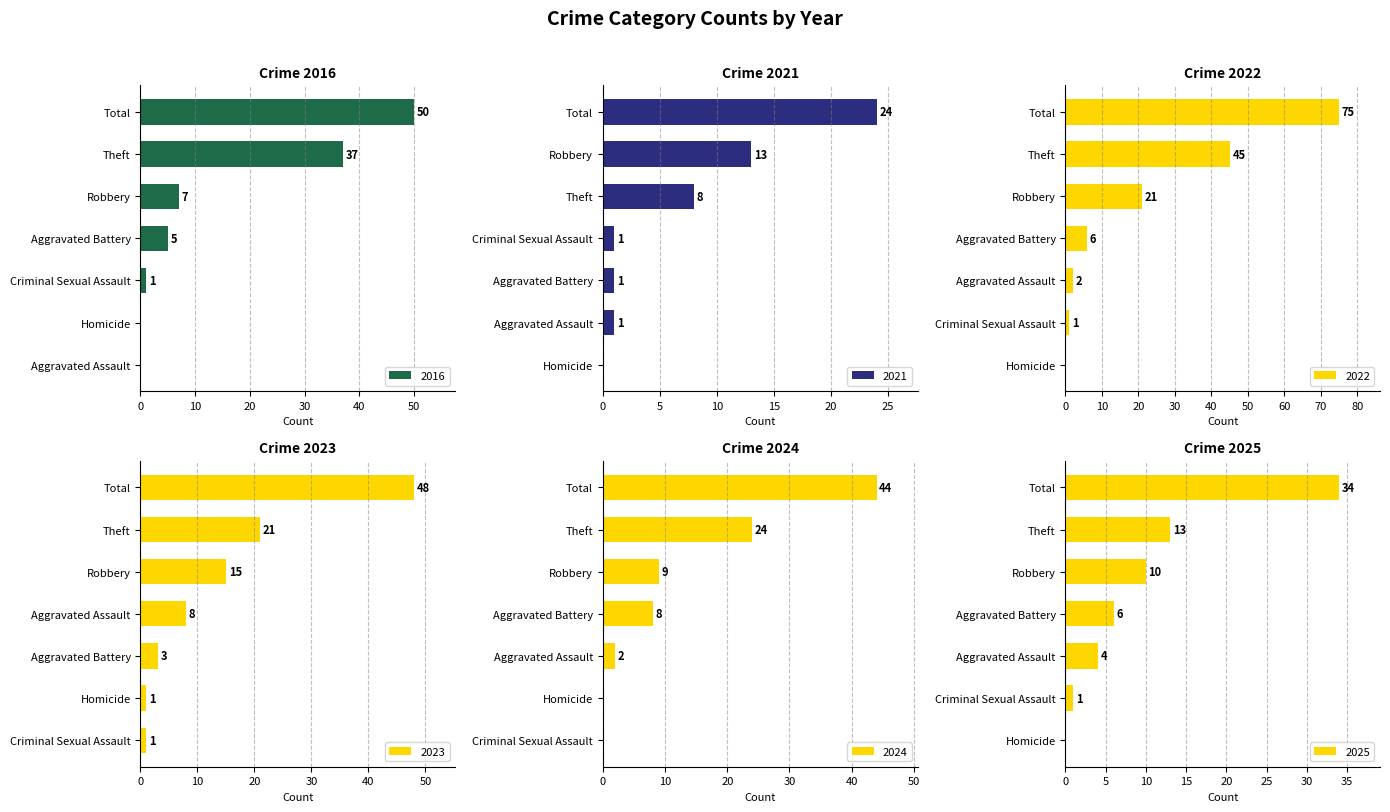

At which category is the sum across all series the highest?

Total